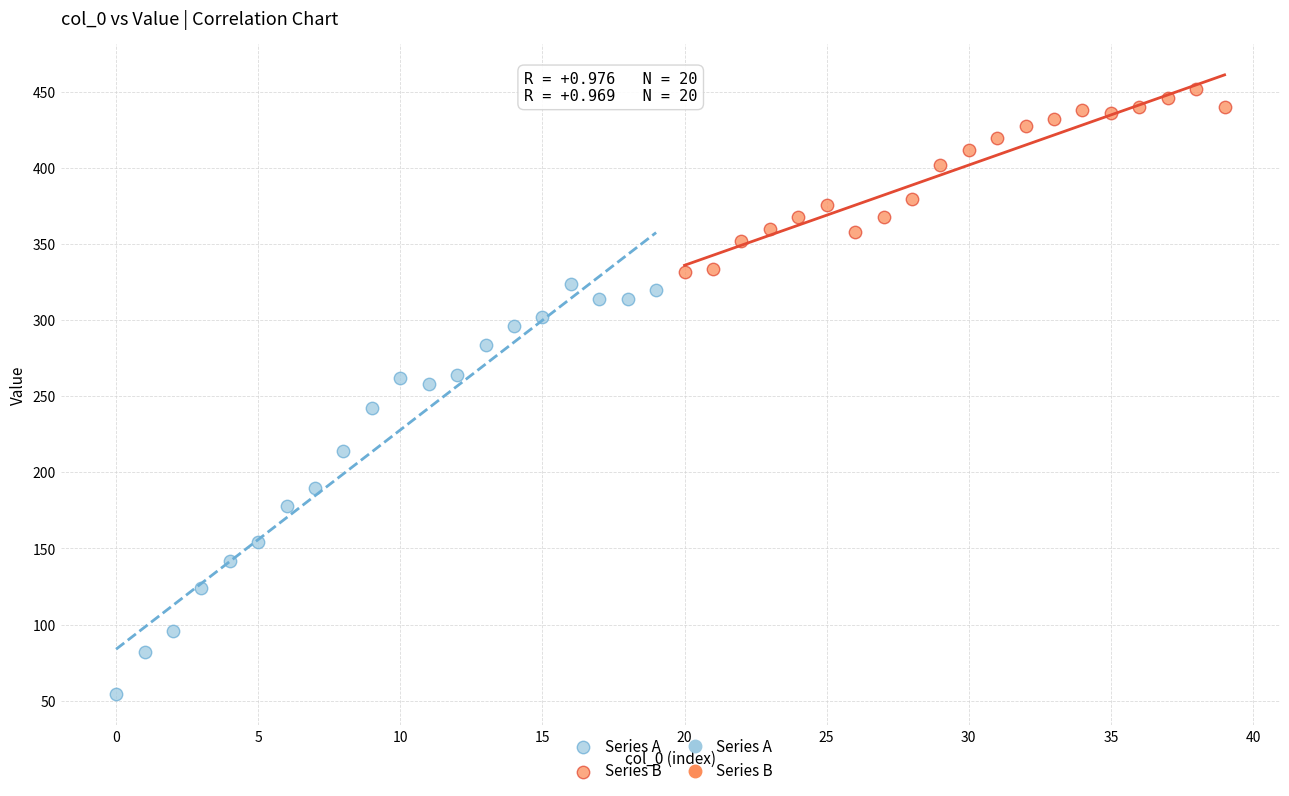

Which series has the widest spread of Y values?

Series A